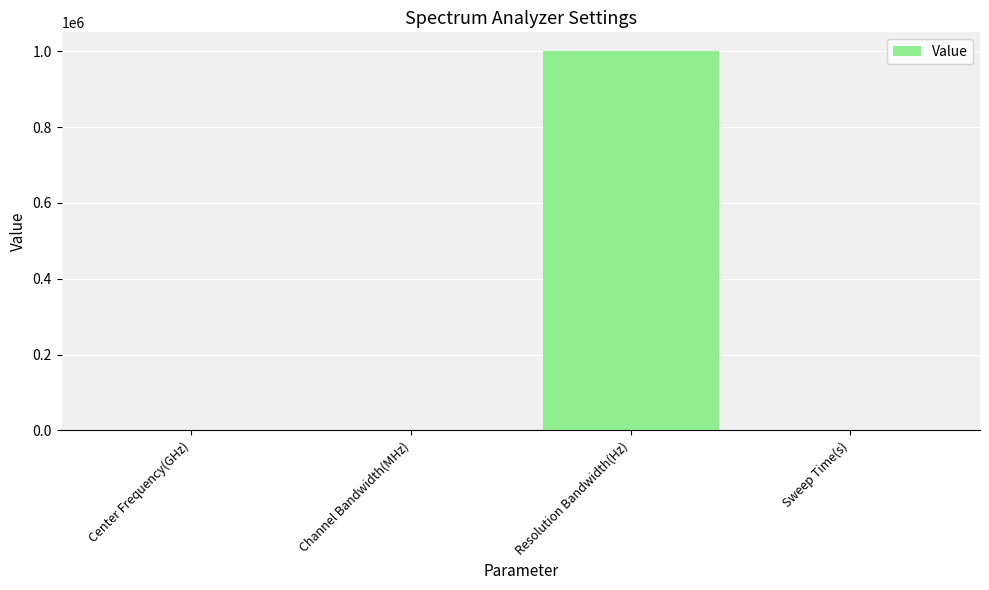

Which label corresponds to the largest value in the chart?

Resolution Bandwidth(Hz)